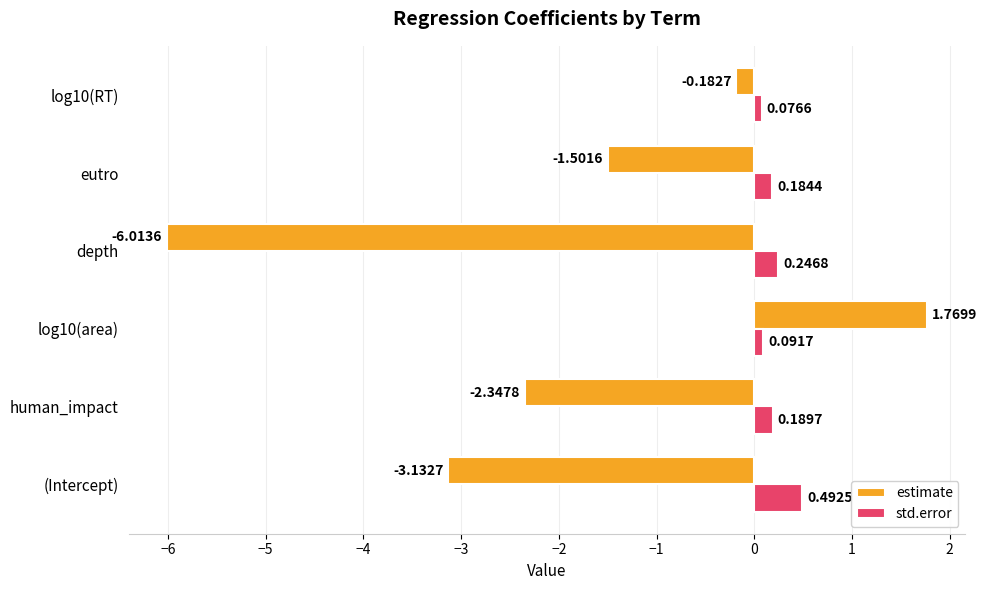

At log10(RT), list the series in order from smallest to largest.

estimate, std.error